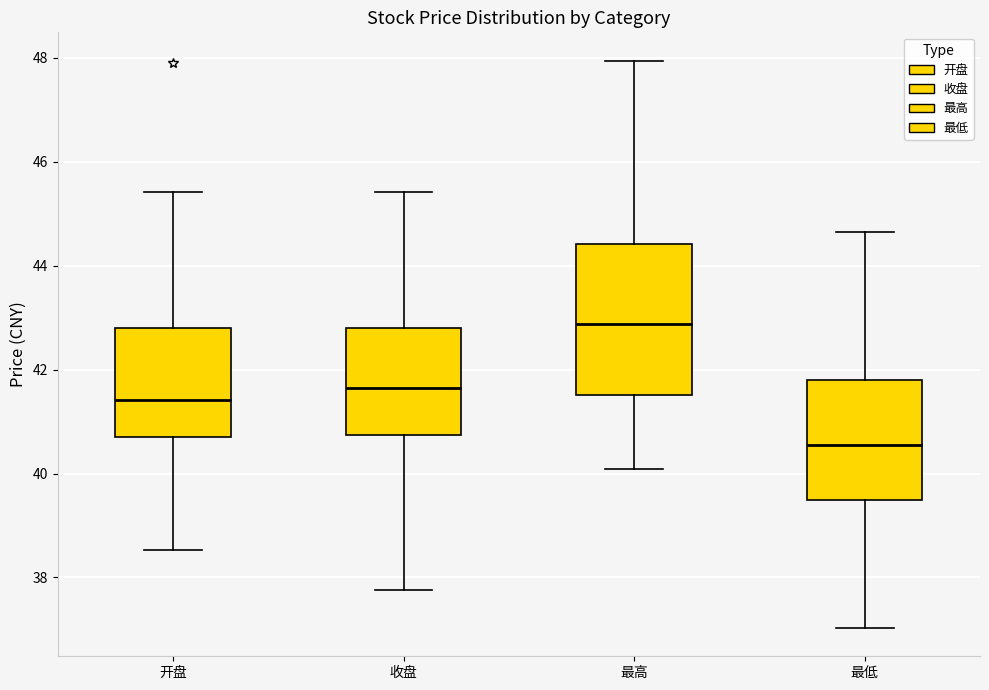

Reading left to right, read every box against the y-axis: the position of its median line, the range the box covers, and the ends of its whiskers. The values are not printed on the chart, so give them approximately, as read against the axis.

开盘: median 41.4, box 40.6 to 42.8, whiskers 38.6 to 45.4
收盘: median 41.6, box 40.8 to 42.8, whiskers 37.8 to 45.4
最高: median 42.8, box 41.6 to 44.4, whiskers 40.0 to 48.0
最低: median 40.6, box 39.4 to 41.8, whiskers 37.0 to 44.6